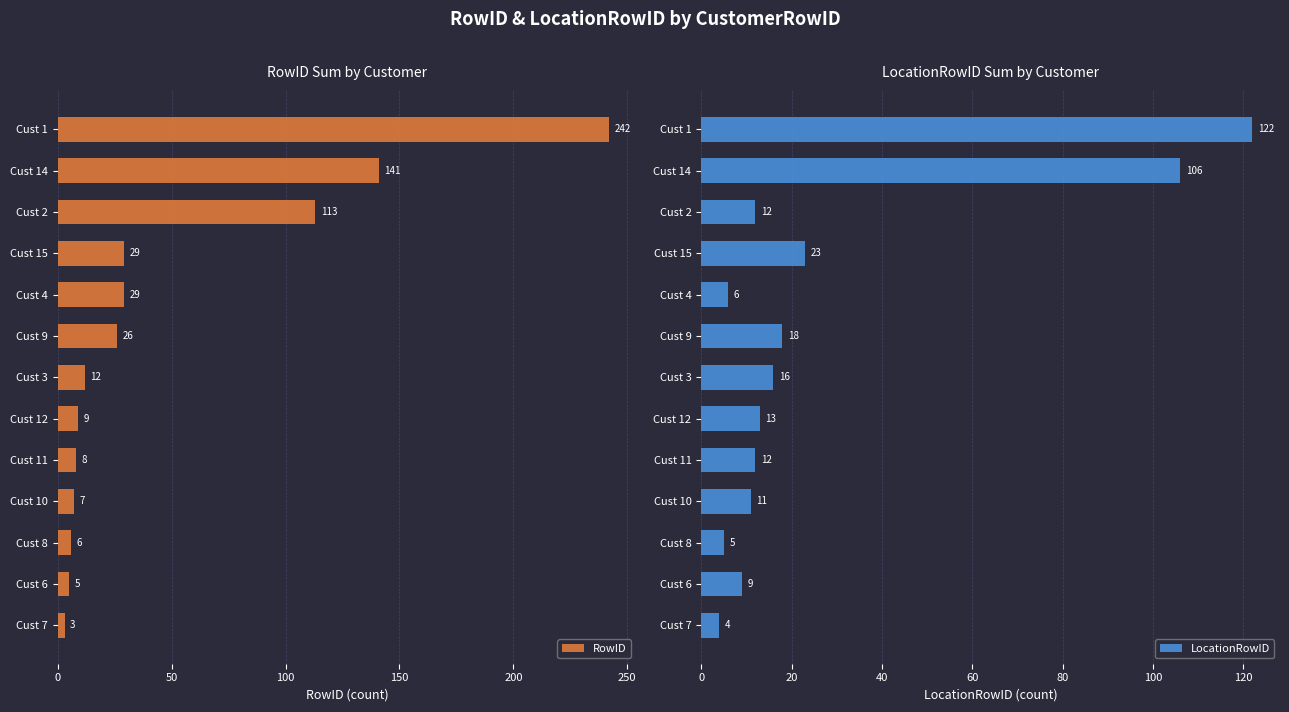

Reading left to right, extract all data points from this chart.

RowID: 3	5	6	7	8	9	12	26	29	29	113	141	242
LocationRowID: 4	9	5	11	12	13	16	18	6	23	12	106	122